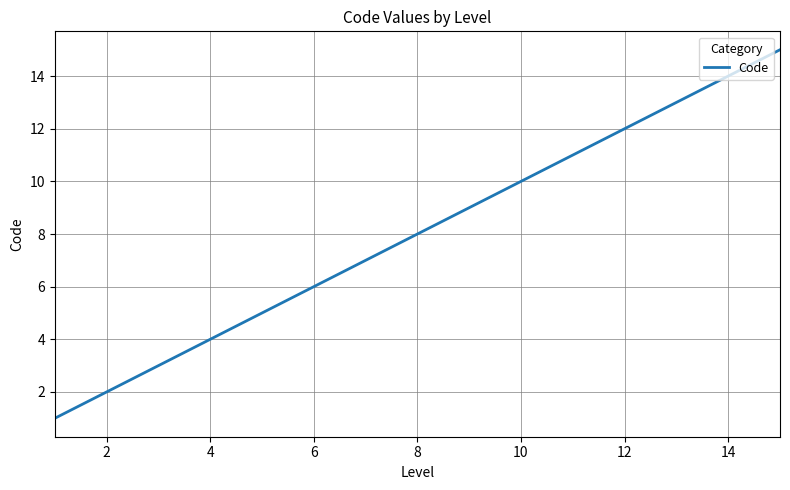

What is the difference between the maximum and minimum values?

14